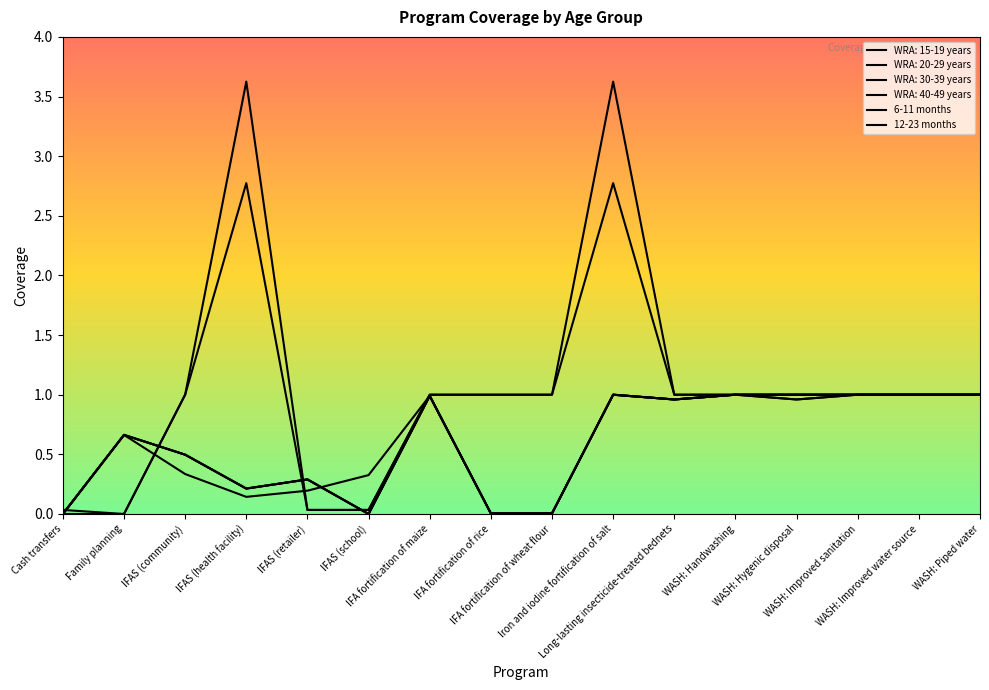

The value of 12-23 months at WASH: Handwashing is 1.0. True or false?

True